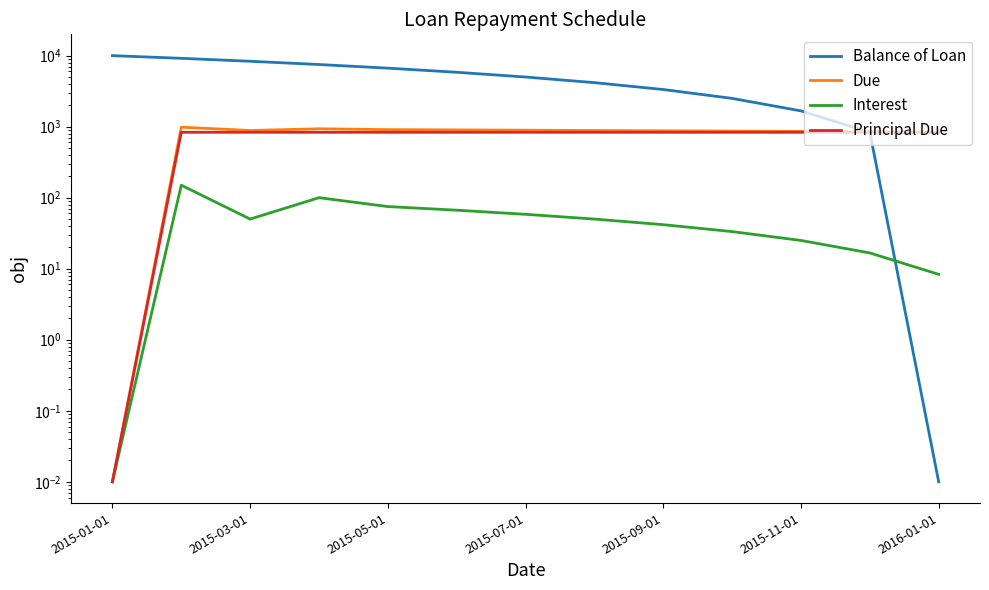

At how many categories does at least one series exceed 5399?

6